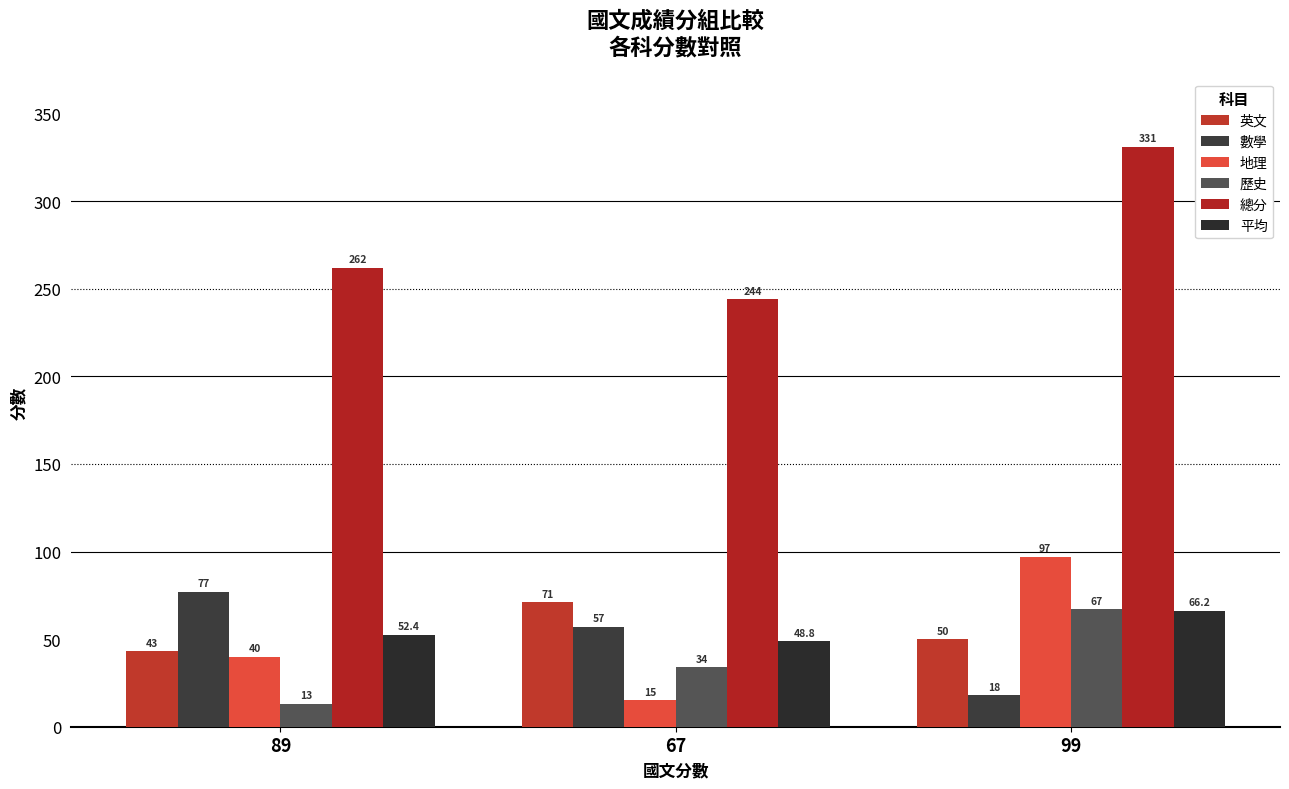

List the series in order of their peak value, lowest first.

平均, 歷史, 英文, 數學, 地理, 總分